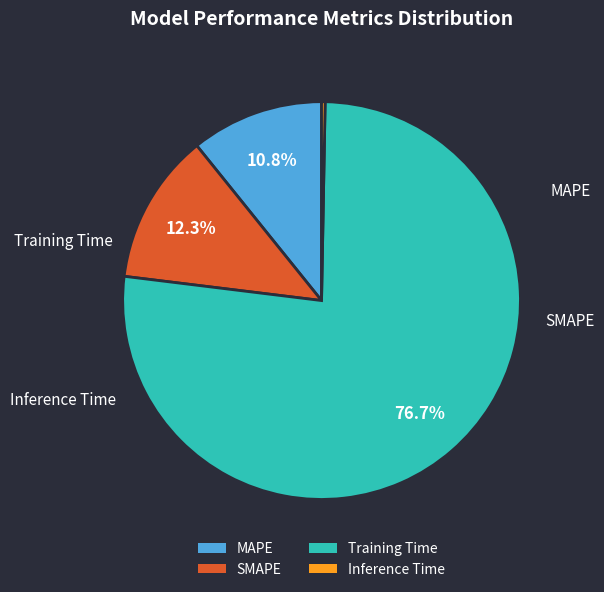

Is it true that MAPE is 4% of the pie?

False